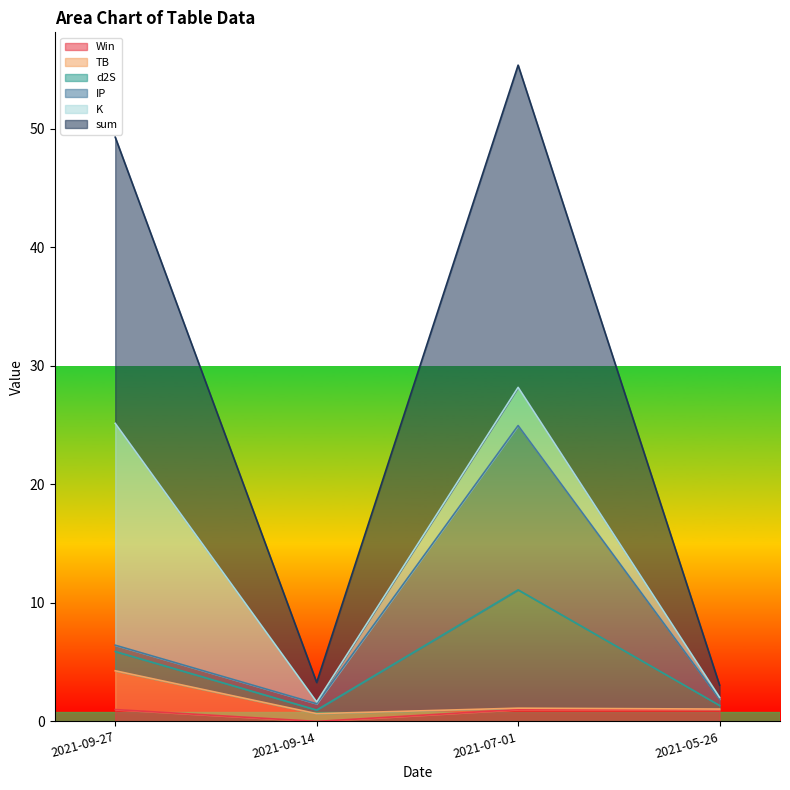

Which series has the largest total across all categories?

sum